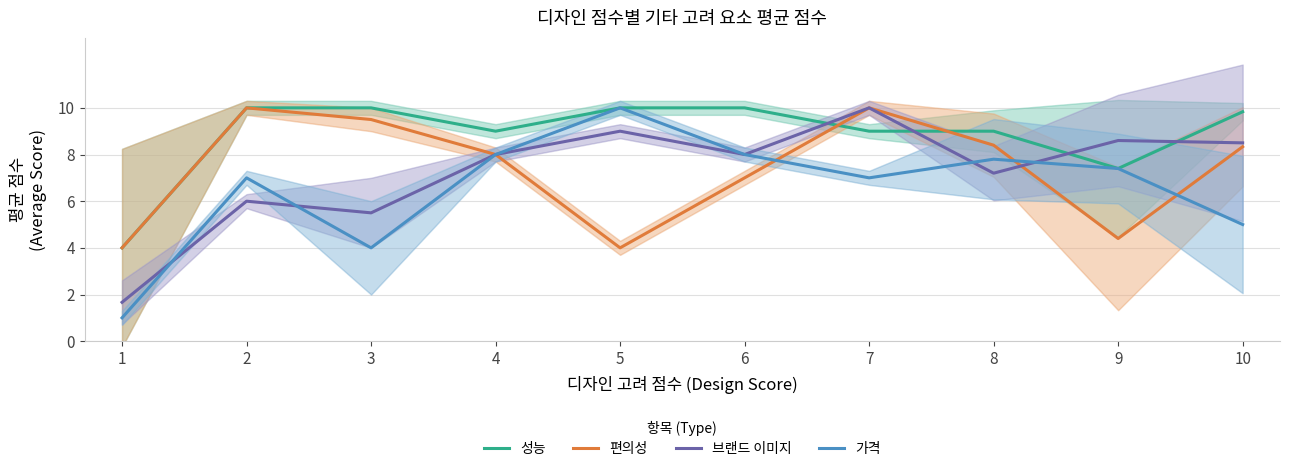

The value of 가격 at 8 is 7.8. True or false?

True